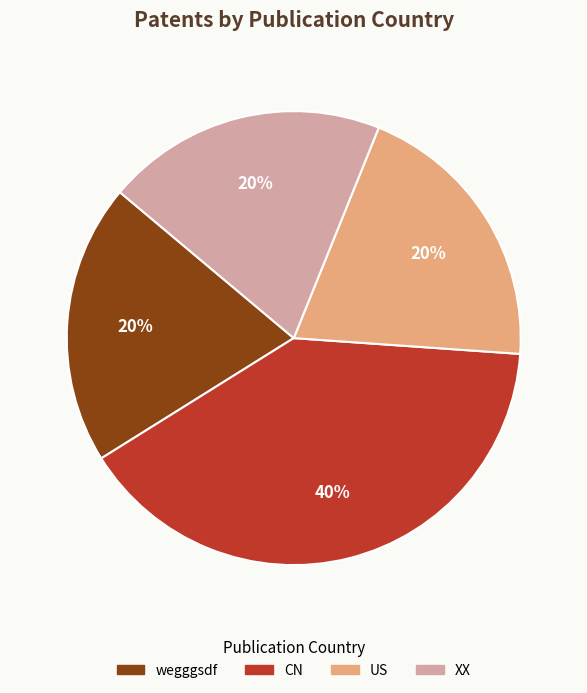

To the nearest percent, what is the difference between the largest and smallest slice percentages?

20%